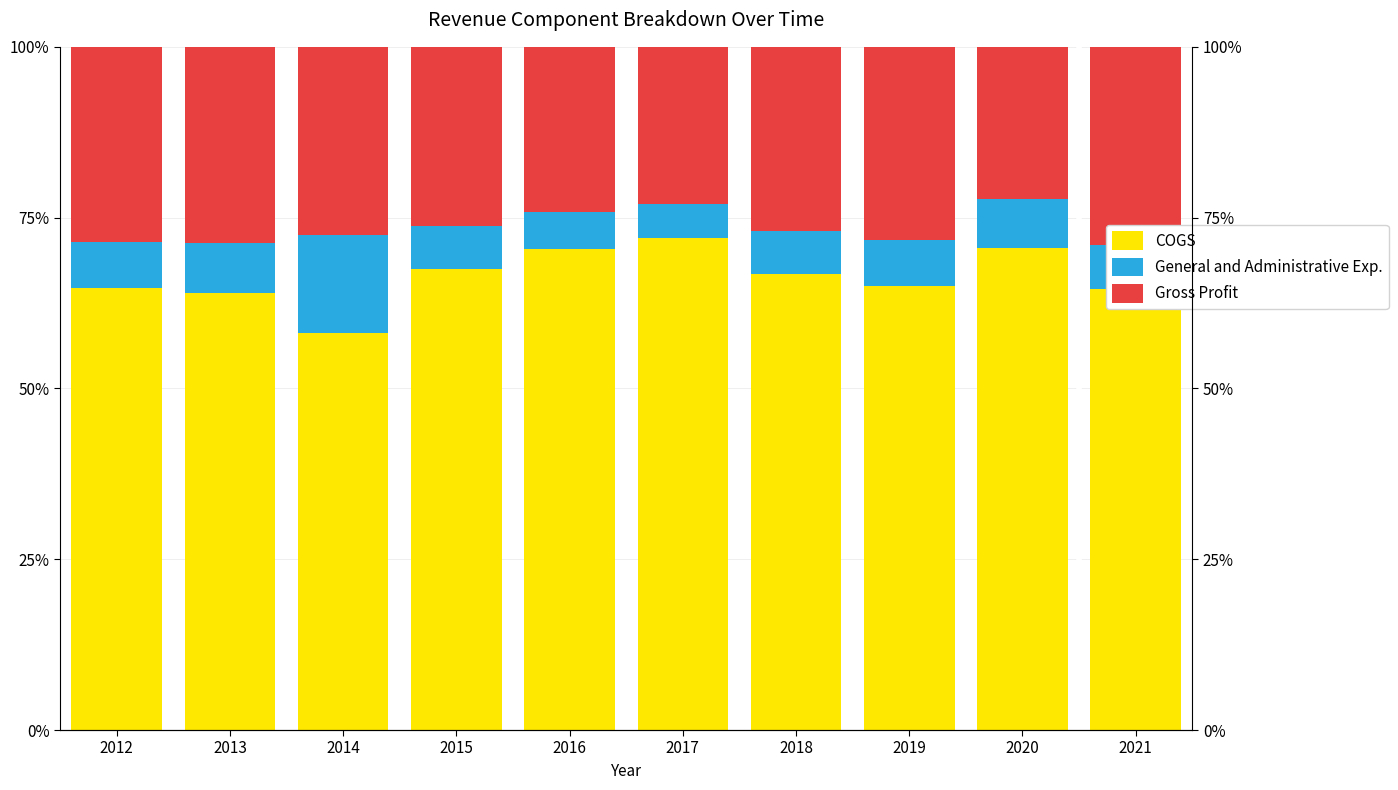

What is the difference between the second highest and second lowest values in the COGS series?

6.6